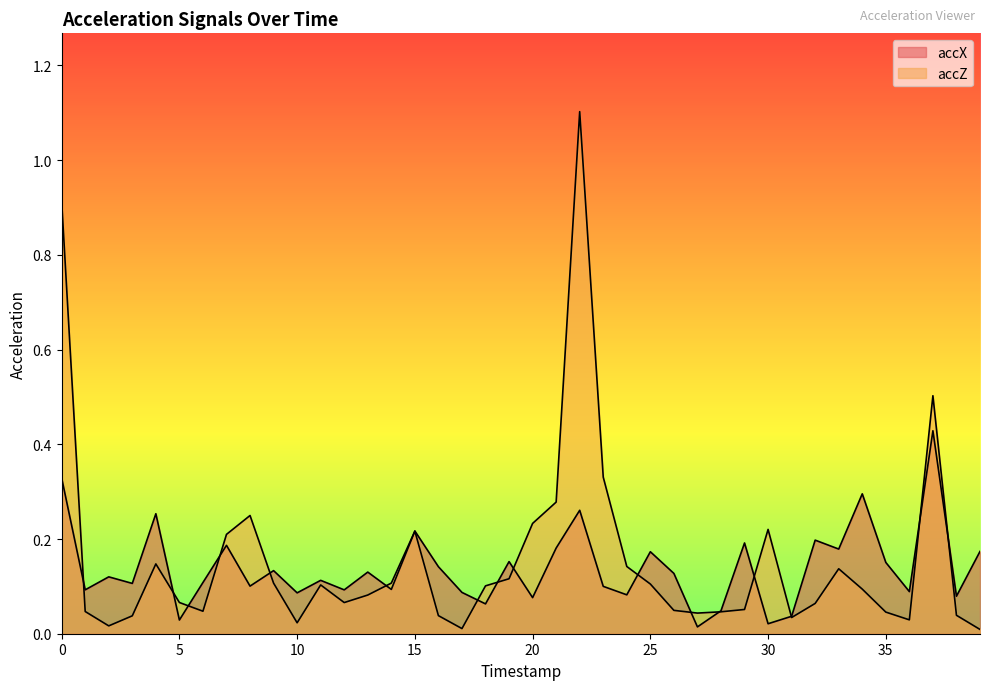

How many lines are shown in the chart?

2